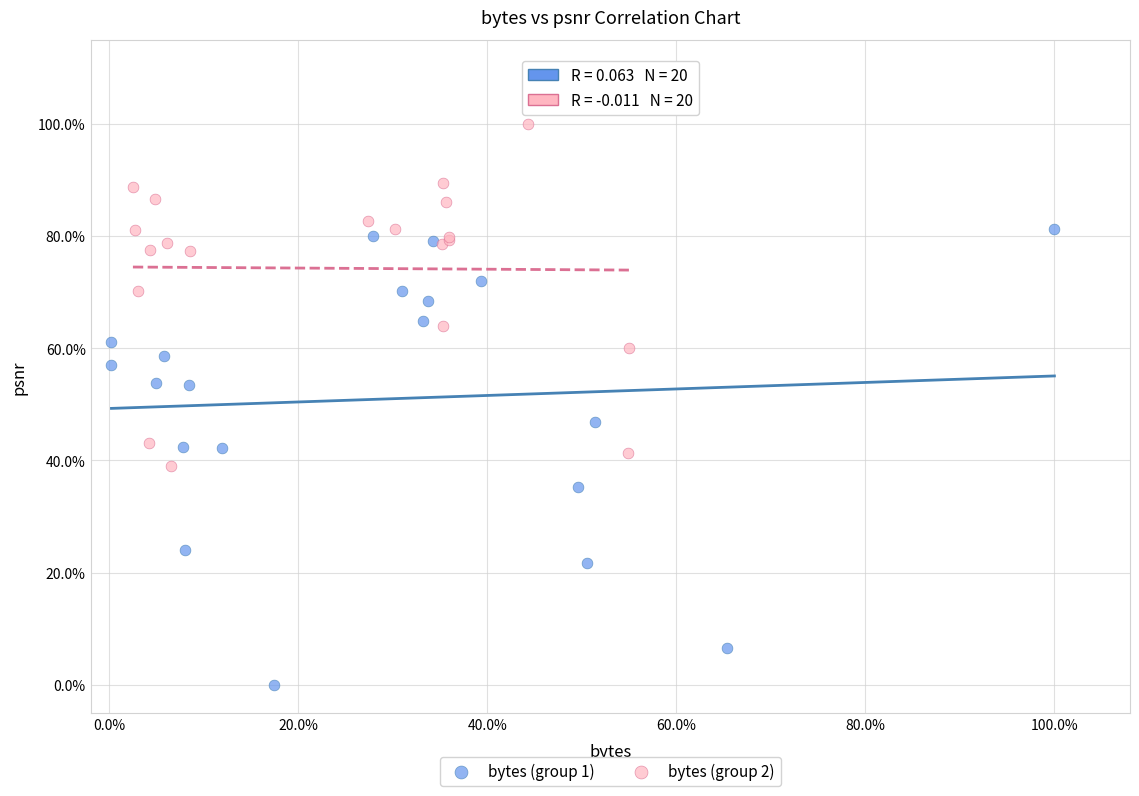

What are all the series names shown in the legend?

bytes (group 1), bytes (group 2)